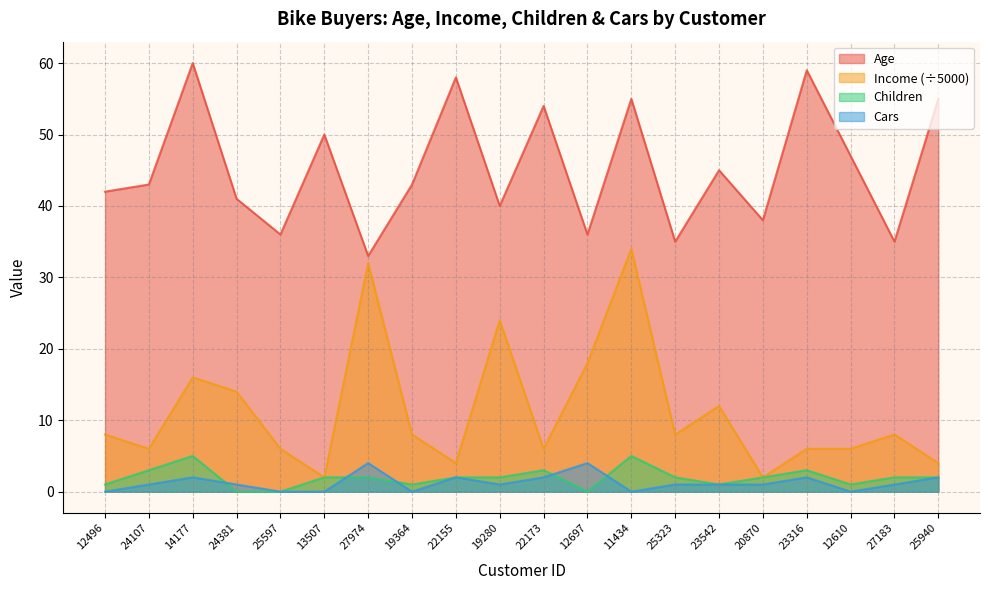

How many data points does each series have?

20